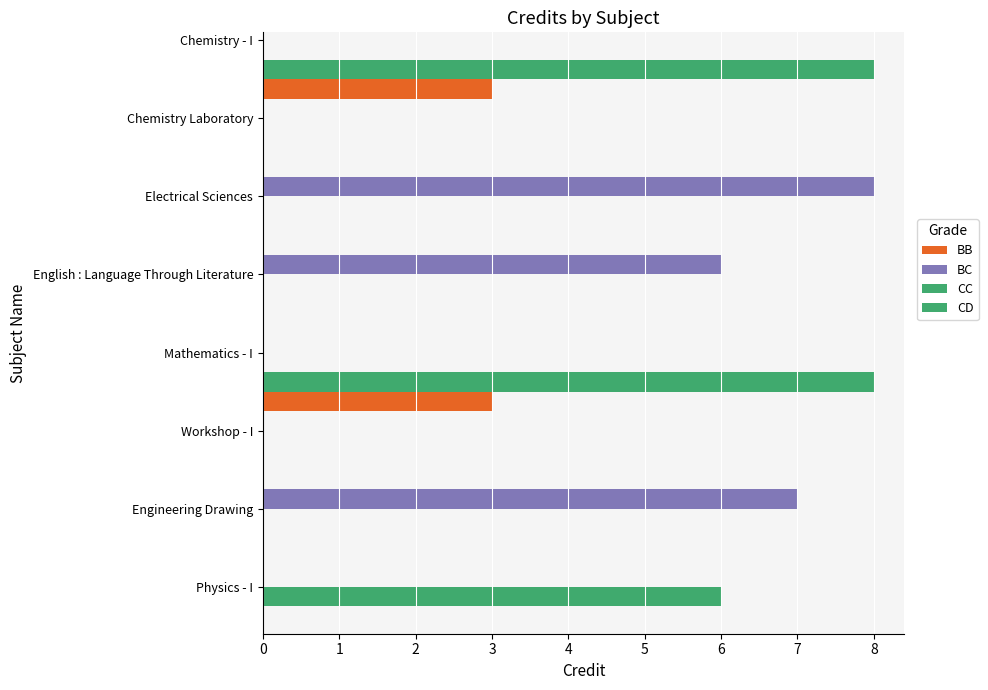

Rank the categories by value from highest to lowest.

Chemistry - I, Electrical Sciences, Mathematics - I, Engineering Drawing, English : Language Through Literature, Physics - I, Chemistry Laboratory, Workshop - I